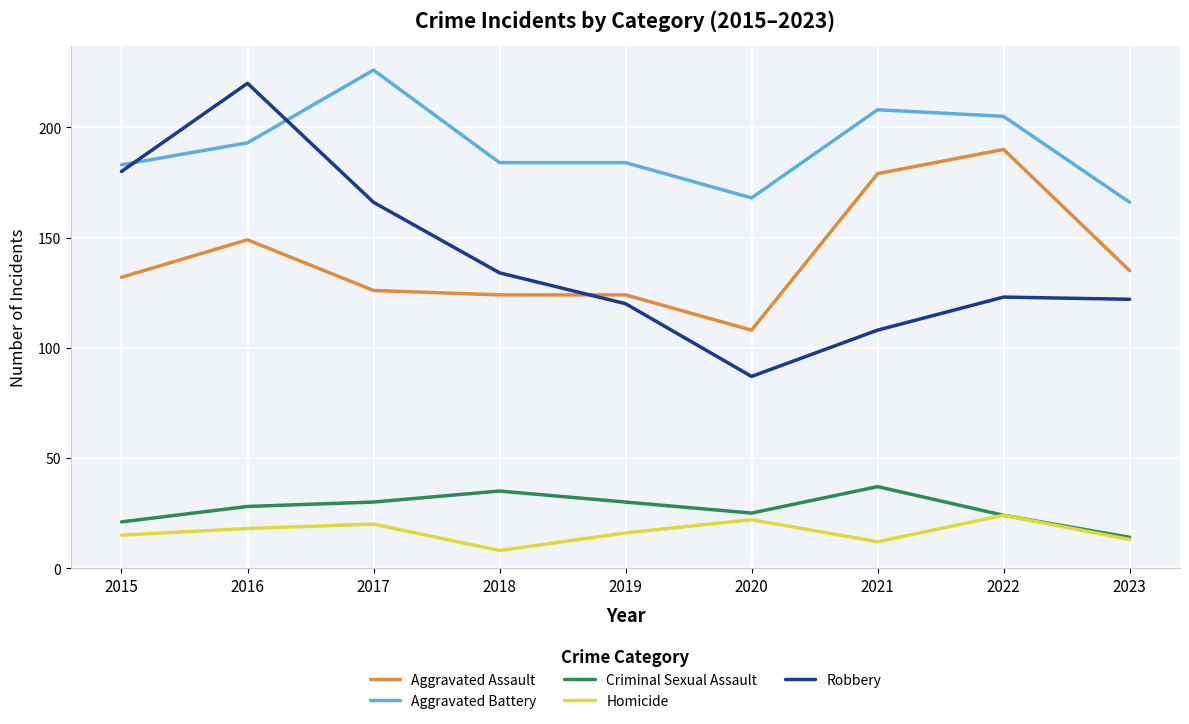

What is the difference between the Aggravated Assault values at 2015 and 2023?

3